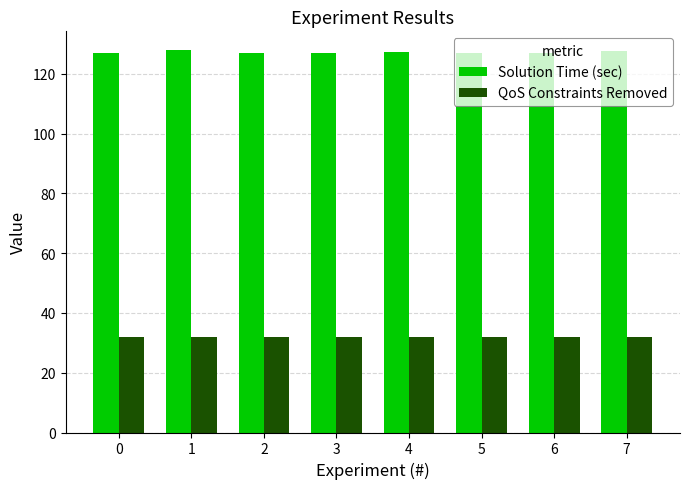

What are all the series names shown in the legend?

Solution Time (sec), QoS Constraints Removed